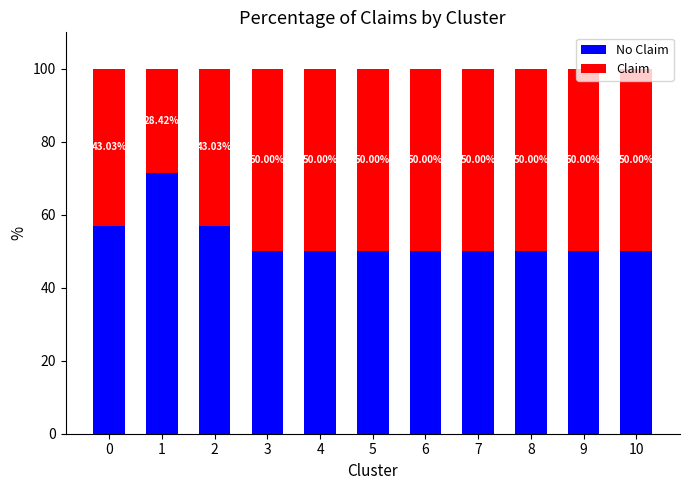

What is the total value across all series at 4?

100.0